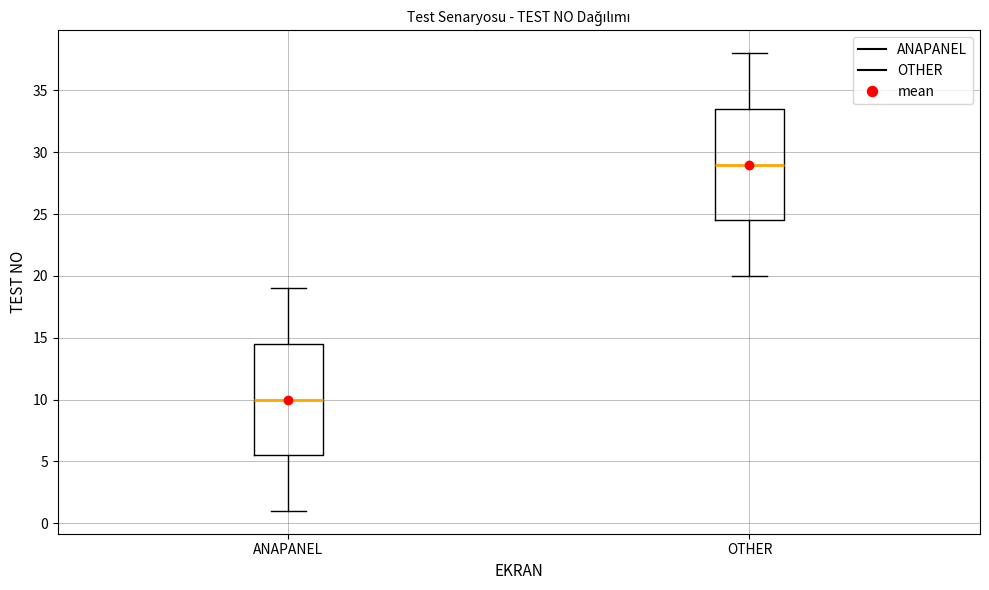

Reading left to right, transcribe this box plot: for each box, give where its median line is, the range the box spans, and where its two whiskers end, as read against the y-axis. The values are not printed on the chart, so give them approximately, as read against the axis.

ANAPANEL: median 10.0, box 5.5 to 14.5, whiskers 1.0 to 19.0
OTHER: median 29.0, box 24.5 to 33.5, whiskers 20.0 to 38.0